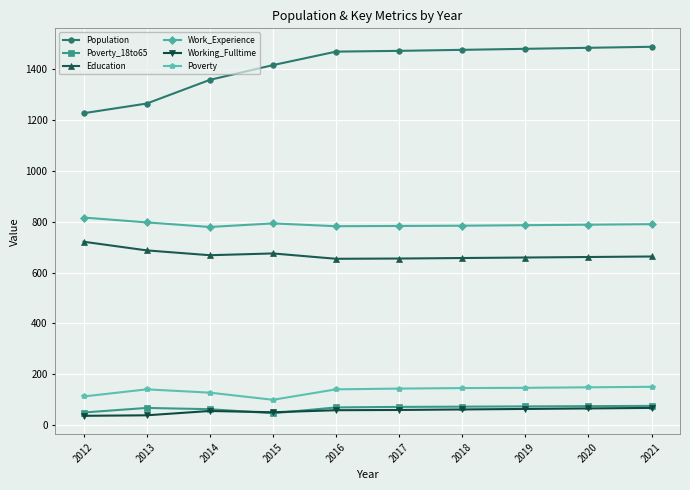

Which series has the largest total across all categories?

Population